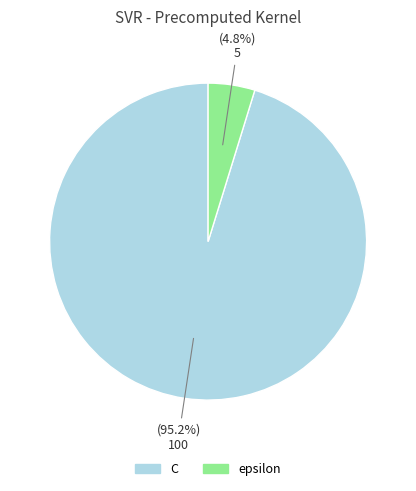

To the nearest percent, what percentage of the pie is epsilon?

5%